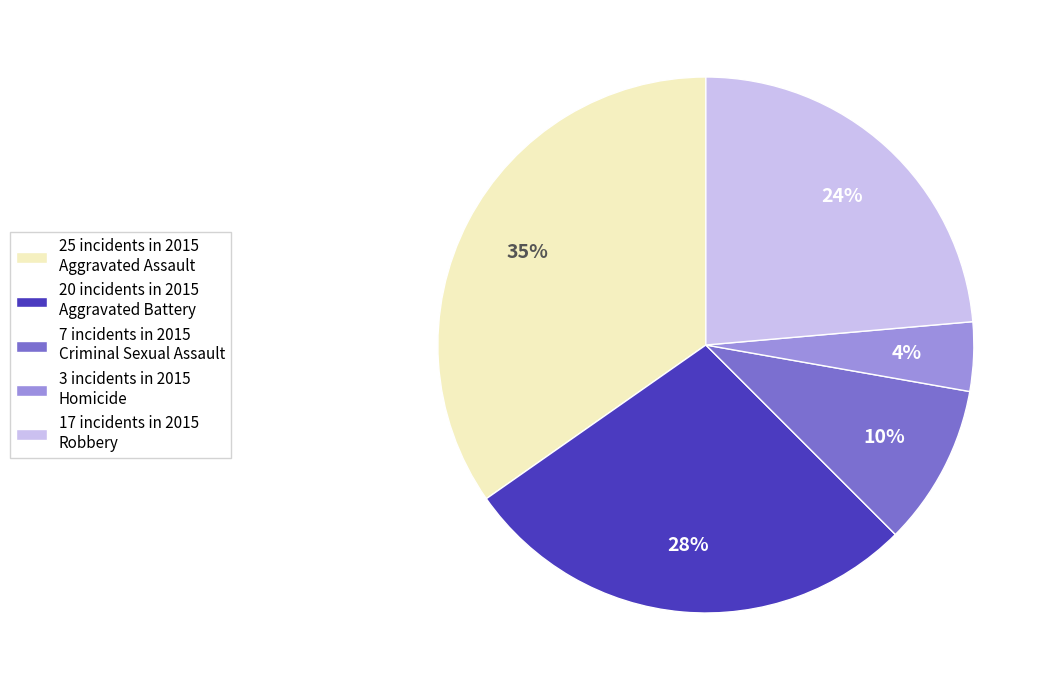

To the nearest percent, what is the difference between the largest and smallest slice percentages?

31%